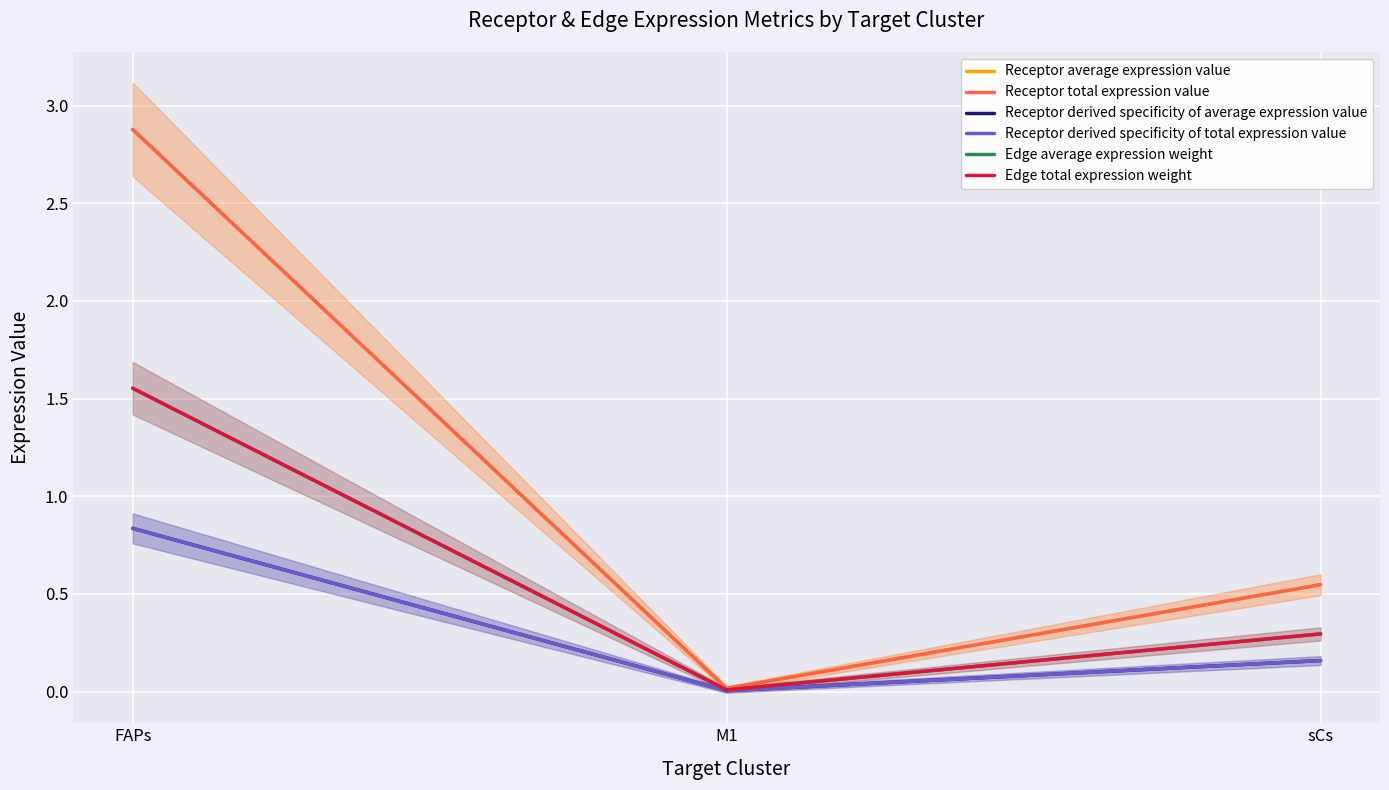

What are all the series names shown in the legend?

Receptor average expression value, Receptor total expression value, Receptor derived specificity of average expression value, Receptor derived specificity of total expression value, Edge average expression weight, Edge total expression weight